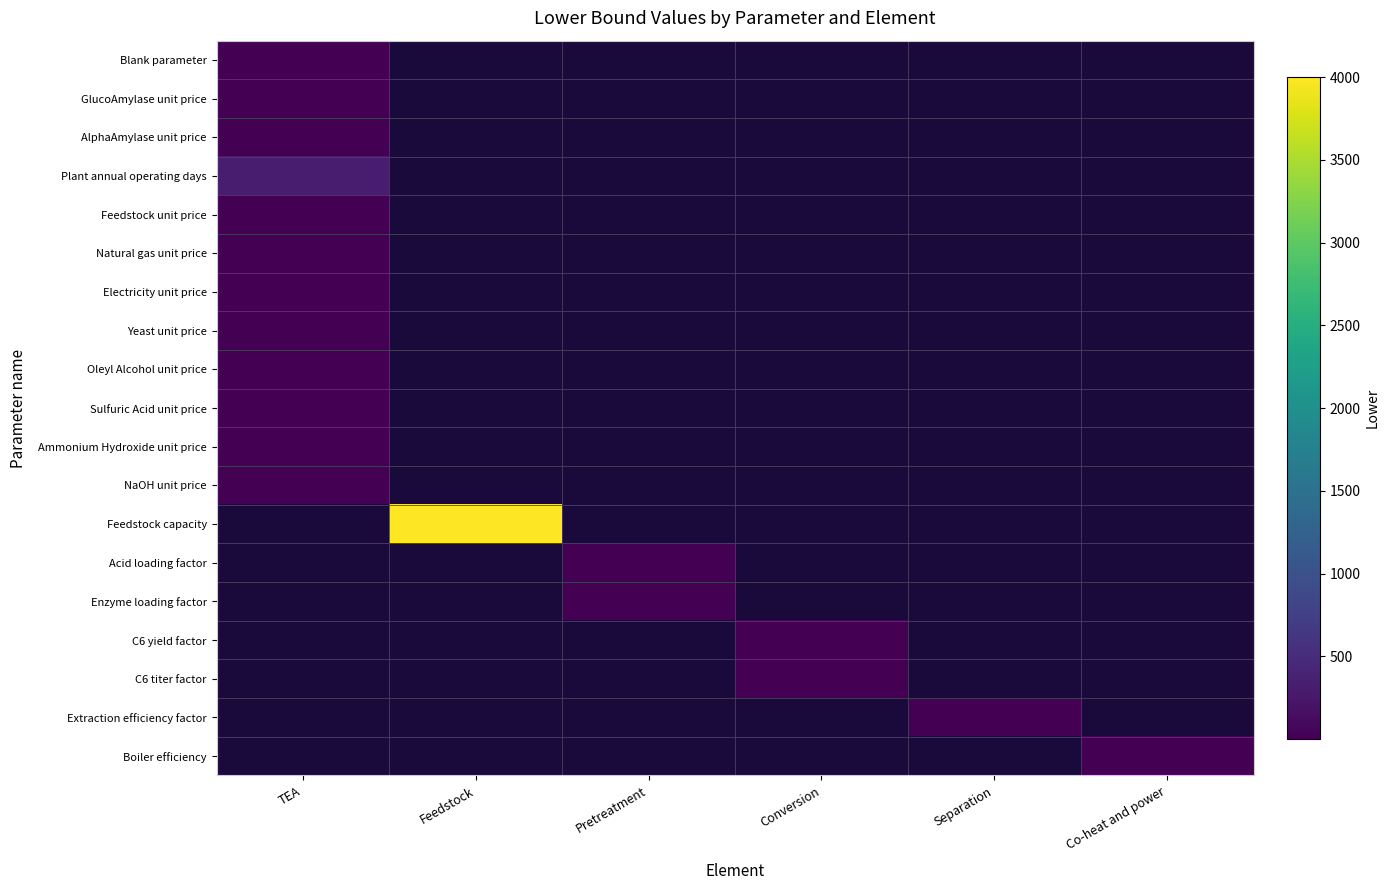

Is the value of AlphaAmylase unit price at Feedstock greater than the value of Blank parameter at Co-heat and power?

No